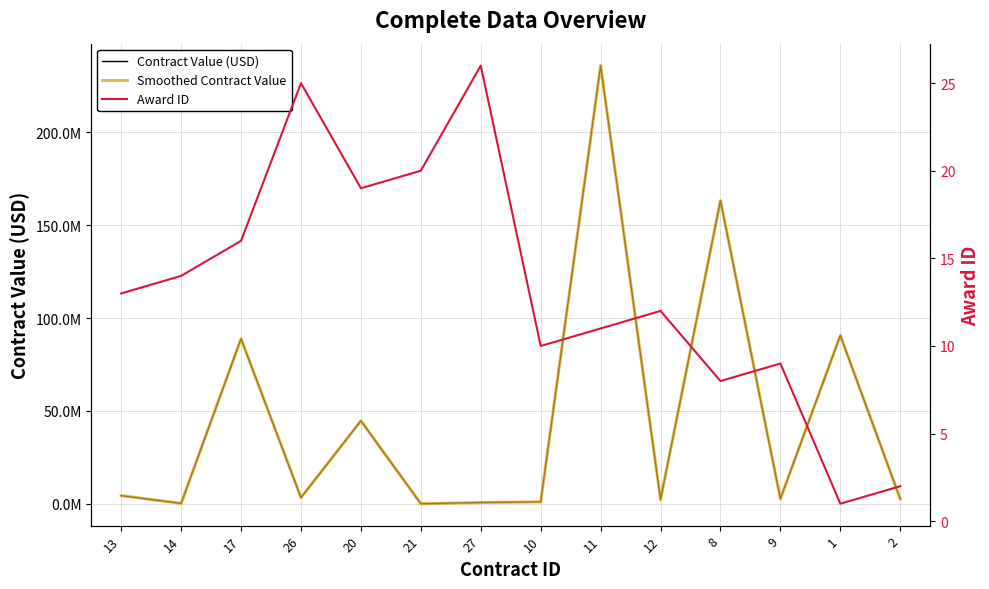

Where does the Smoothed Contract Value series first go above 3276135?

13